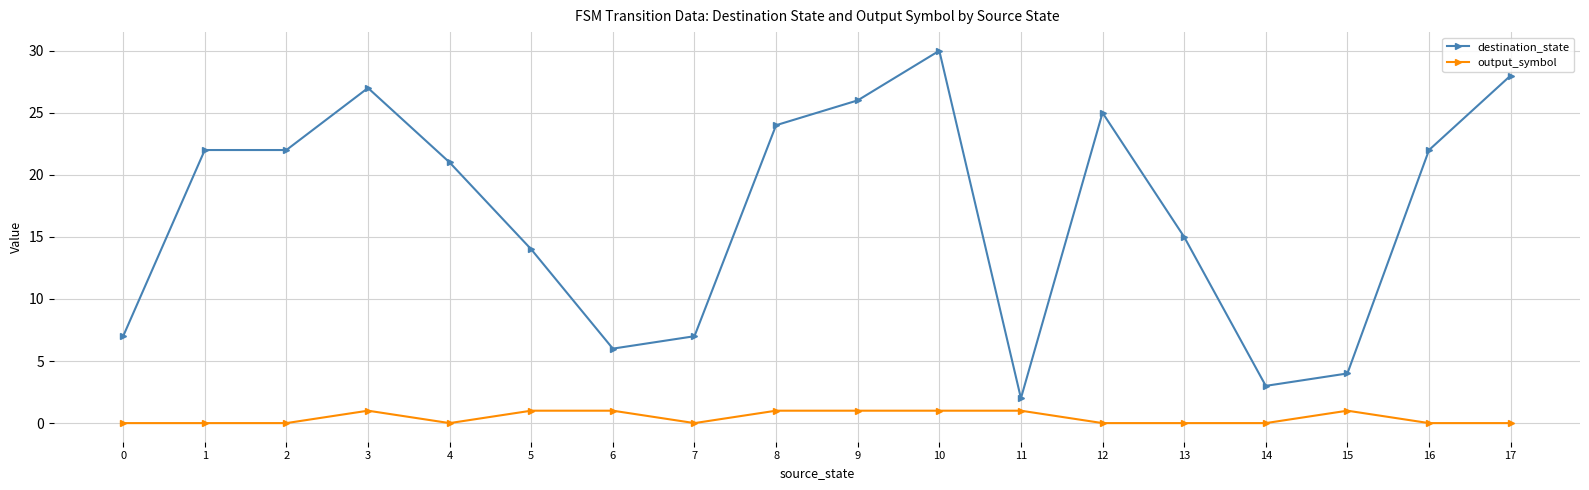

Reading right to left, extract all data points from this chart.

destination_state: 17=28	16=22	15=4	14=3	13=15	12=25	11=2	10=30	9=26	8=24	7=7	6=6	5=14	4=21	3=27	2=22	1=22	0=7
output_symbol: 17=0	16=0	15=1	14=0	13=0	12=0	11=1	10=1	9=1	8=1	7=0	6=1	5=1	4=0	3=1	2=0	1=0	0=0